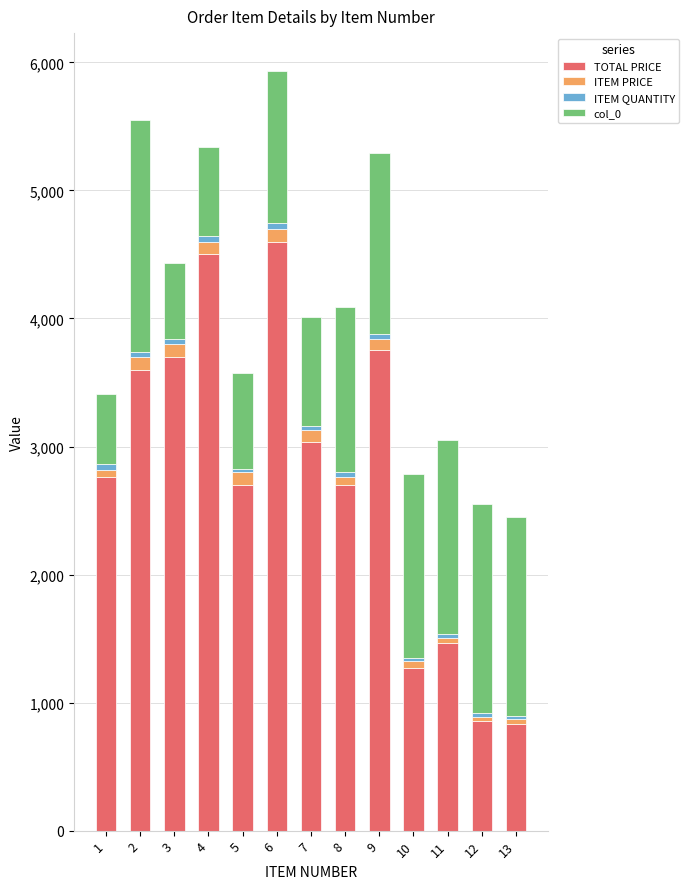

What is the difference between the TOTAL PRICE values at 8 and 4?

1803.0